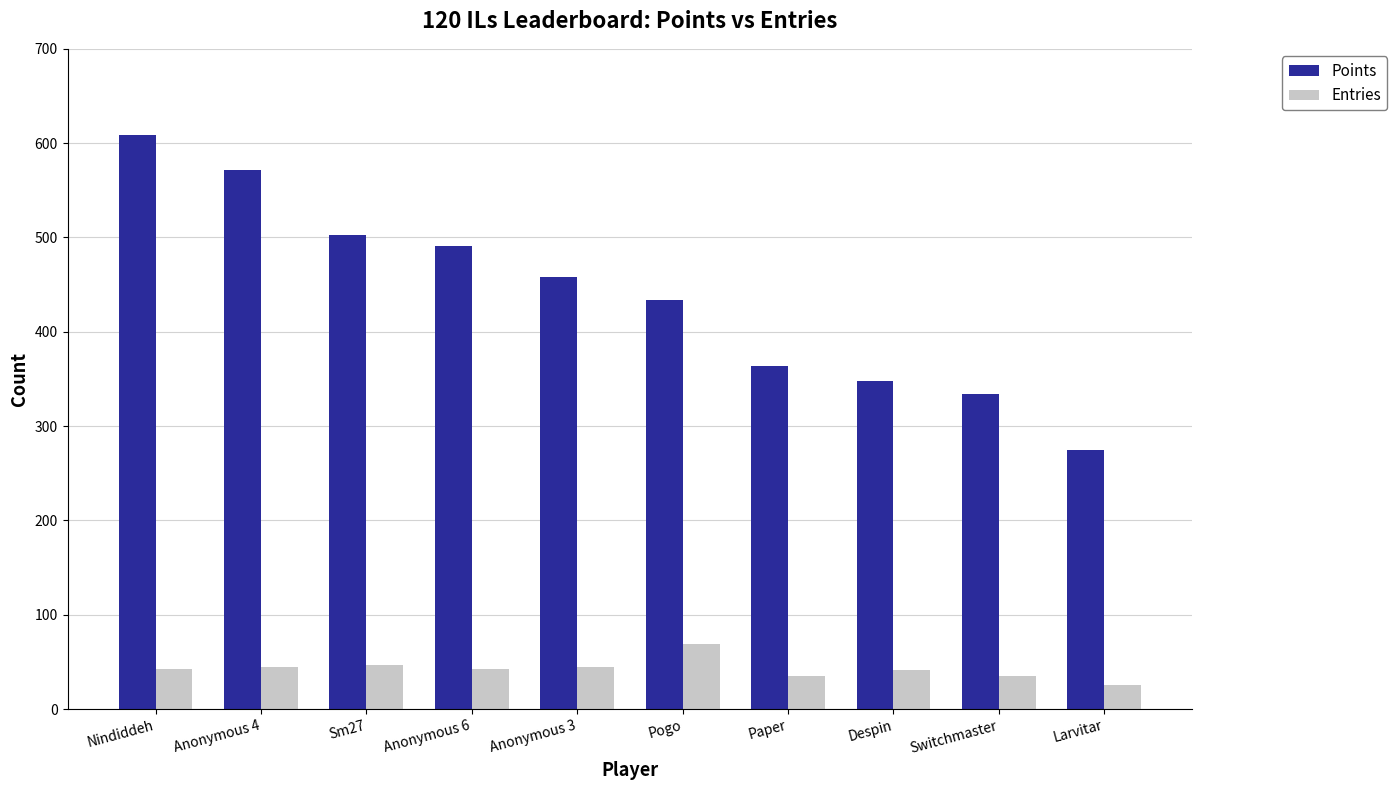

Which series has the largest range (max minus min)?

Points